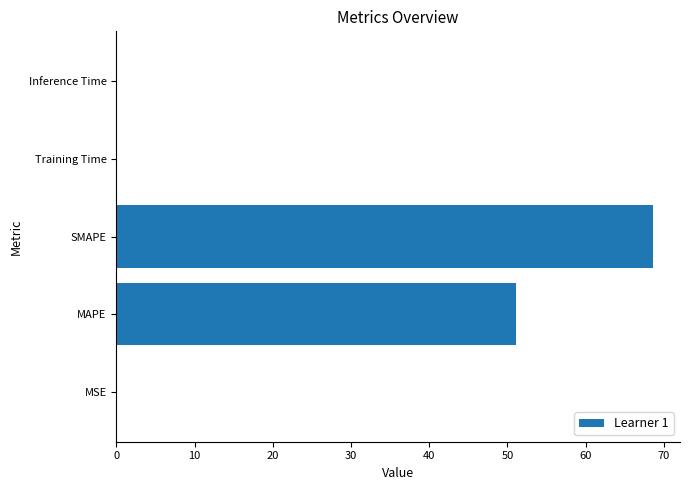

Between MAPE and Training Time, which is larger?

MAPE